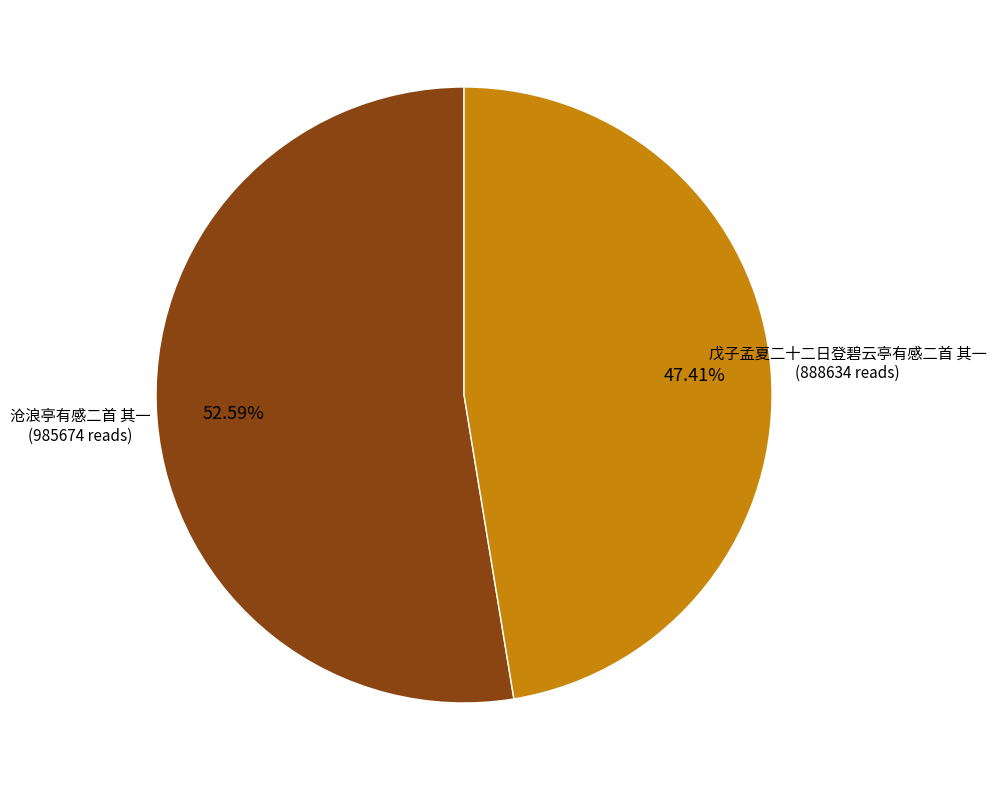

Rank the categories by value from highest to lowest.

沧浪亭有感二首 其一, 戊子孟夏二十二日登碧云亭有感二首 其一